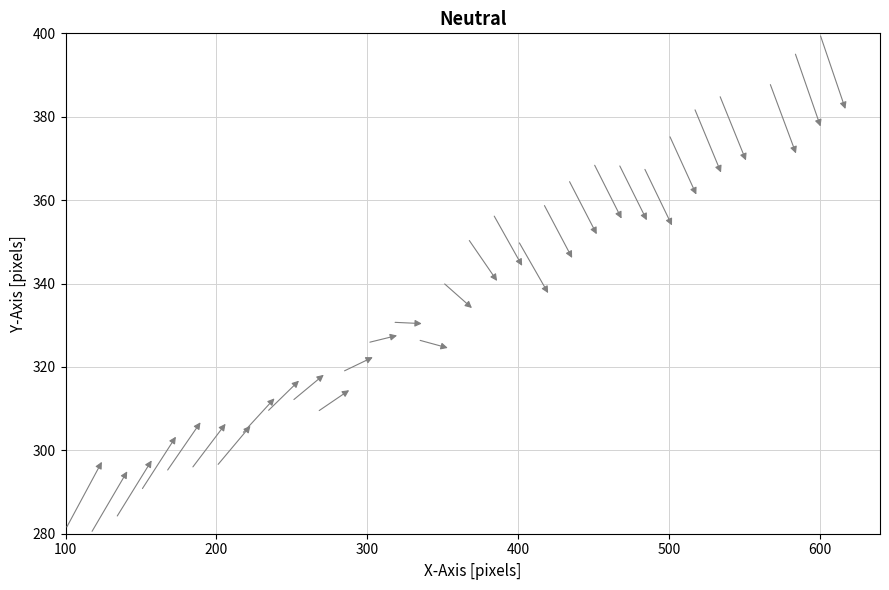

What is the range of Y values (max minus min)?

120.0